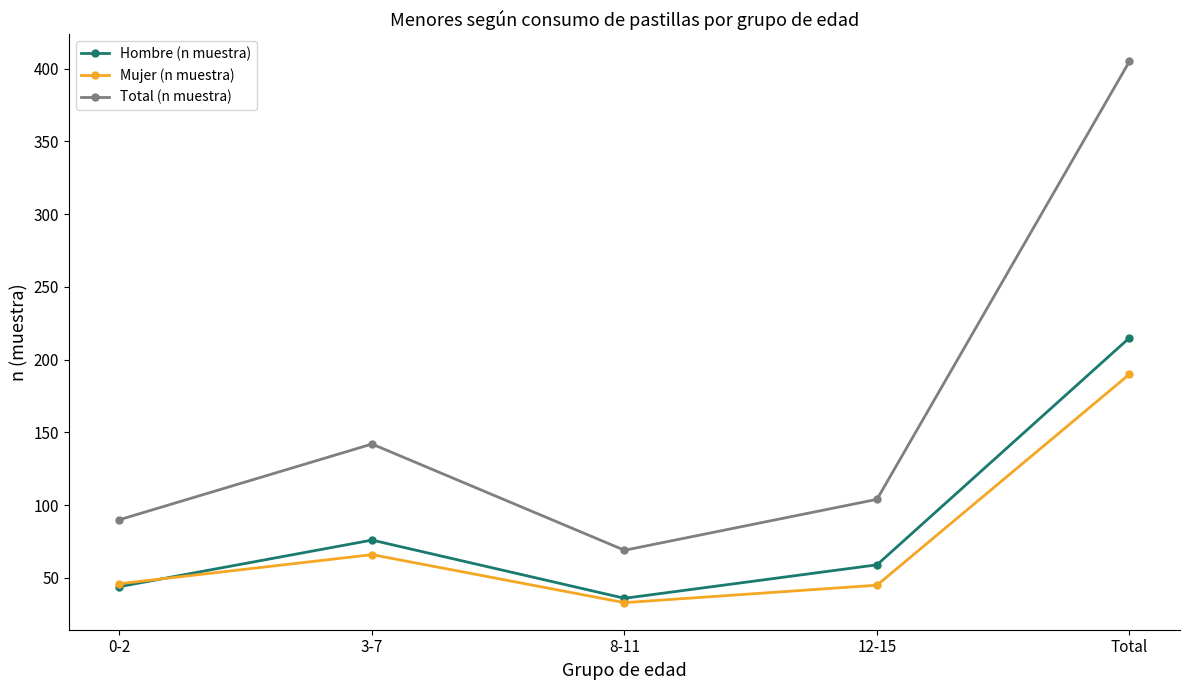

What is the sum of all Hombre (n muestra) values?

430